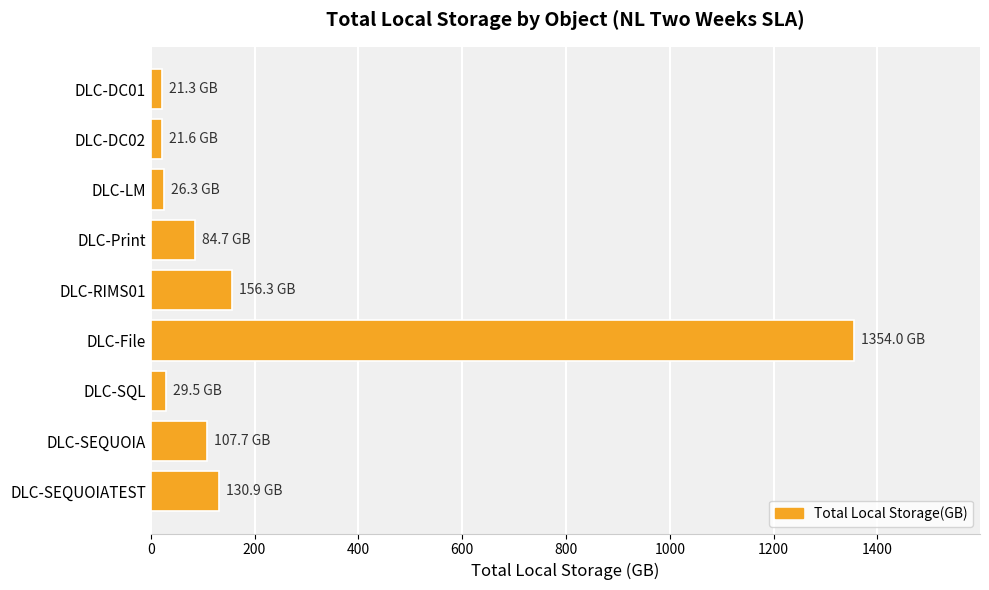

Are the bars horizontal?

Yes